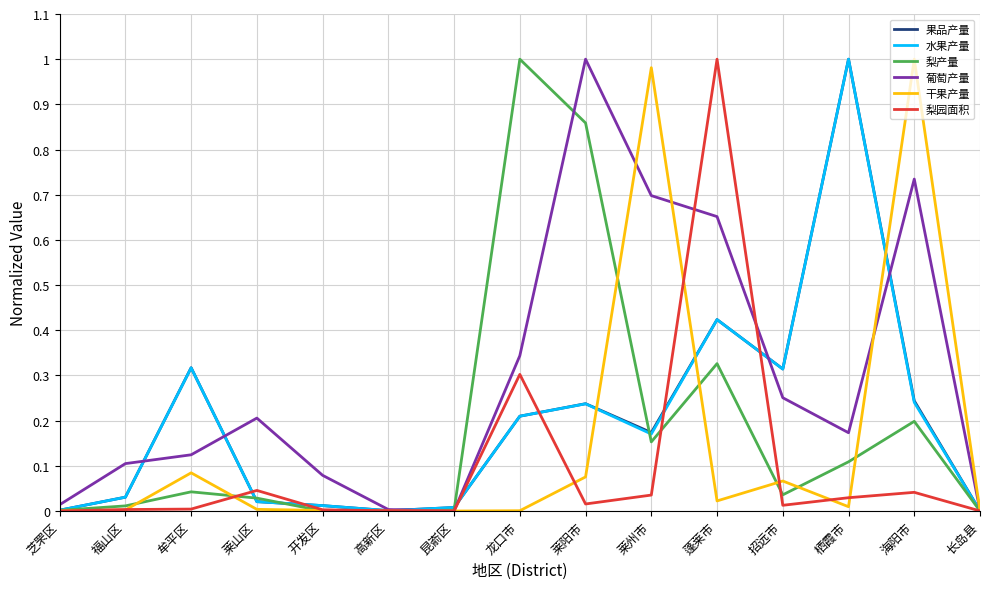

Which series changed the most between 昆嵛区 and 栖霞市?

果品产量